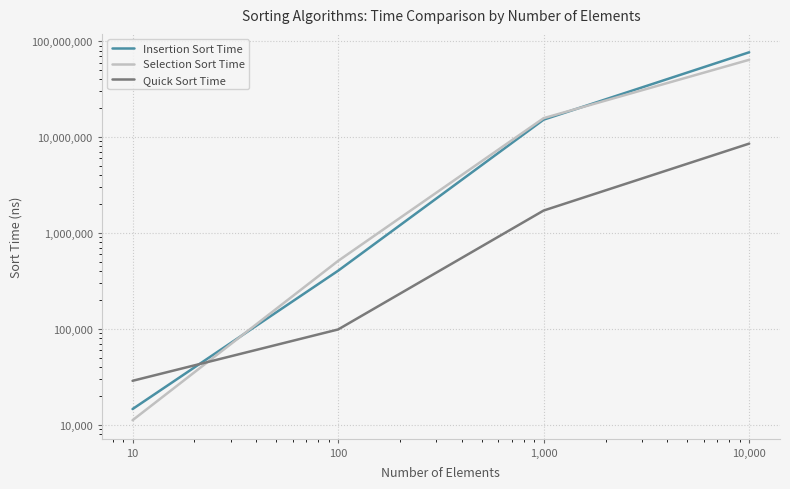

True or false: Insertion Sort Time has more than 2 points higher than both neighbors.

False